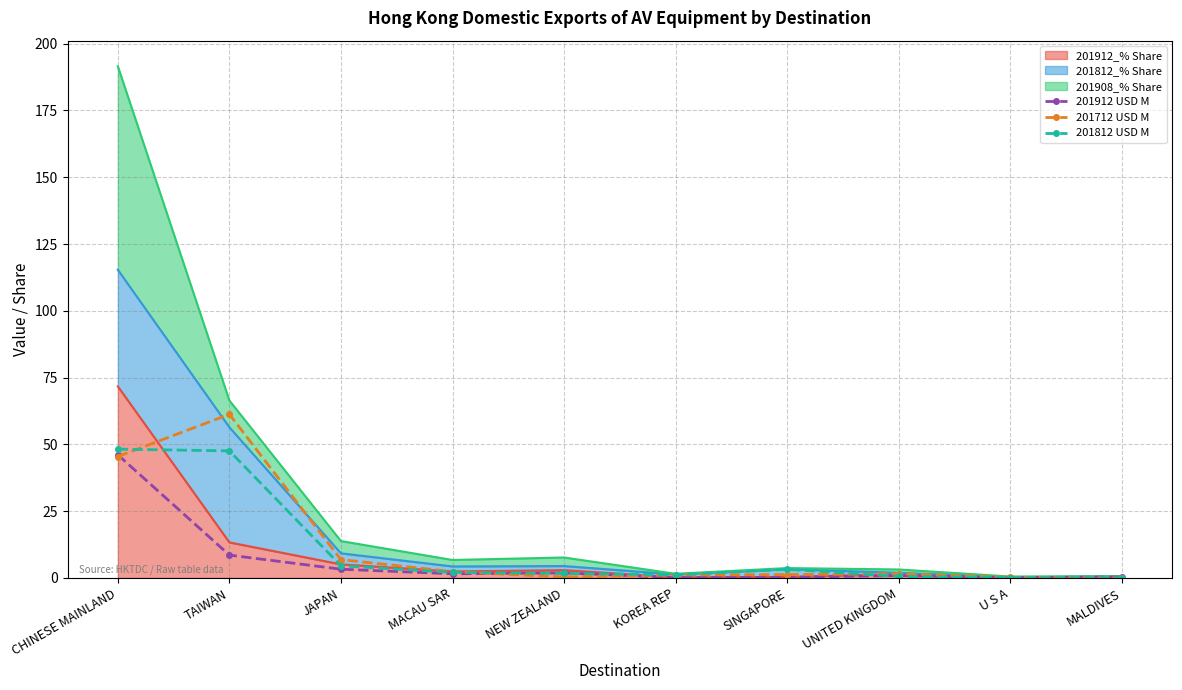

What is the difference between the 201712 USD M values at JAPAN and NEW ZEALAND?

6.5